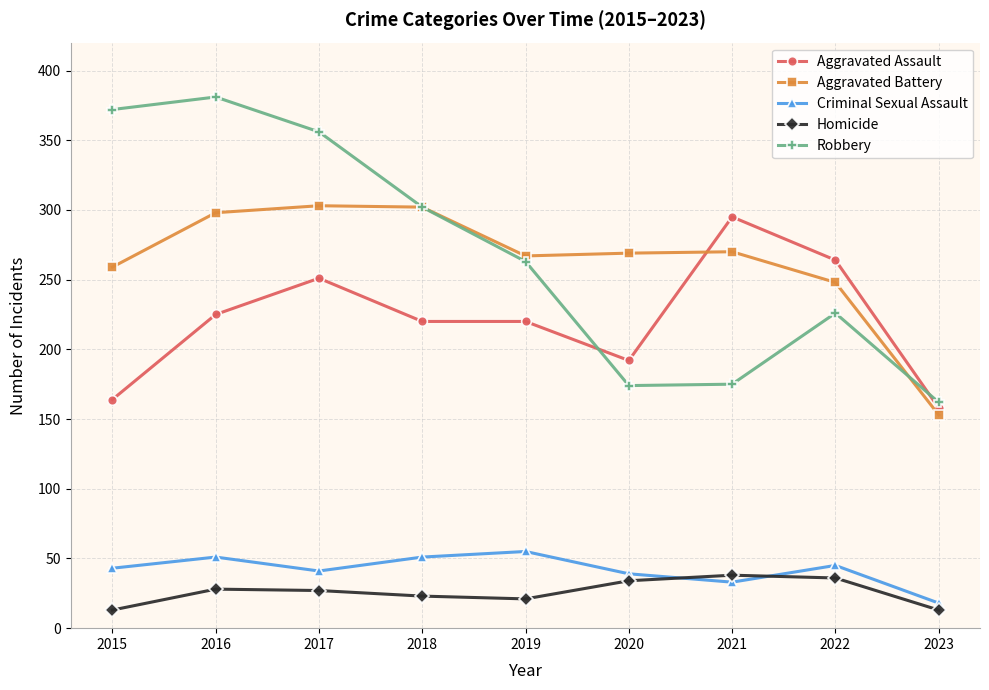

In Aggravated Battery, how many points are lower than both neighbors (excluding endpoints)?

1